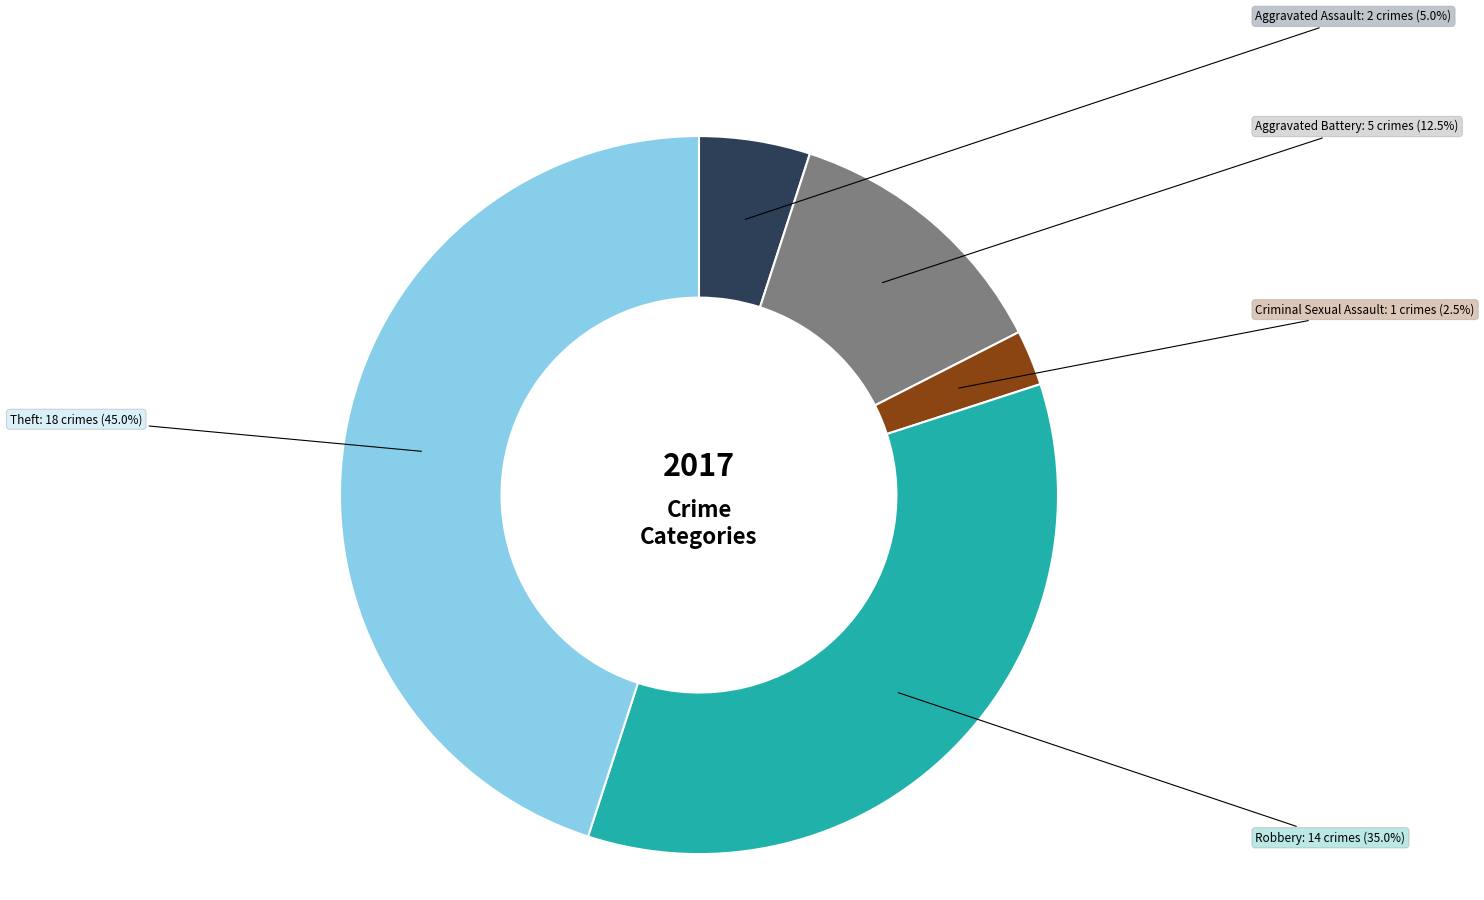

Does Aggravated Assault account for over 50% of the chart?

No